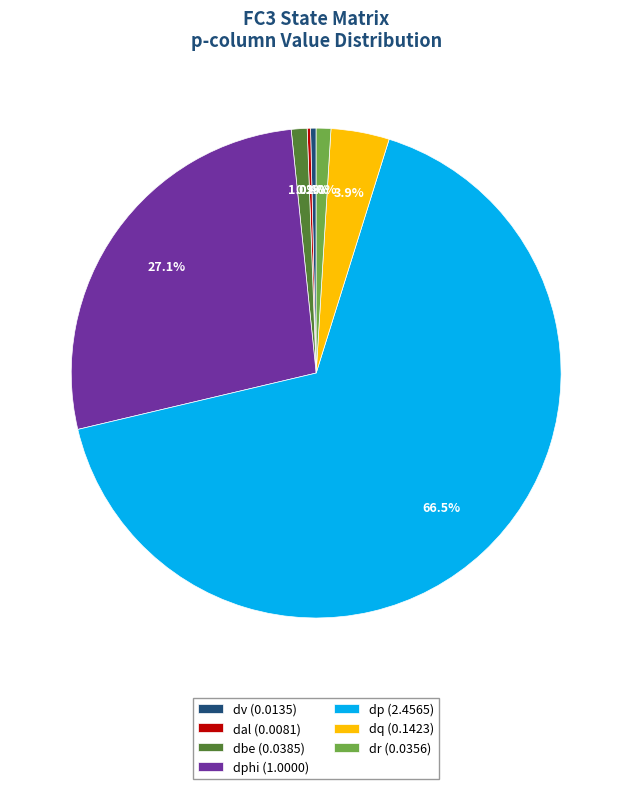

Which slice represents more than half of the pie?

dp (2.4565)